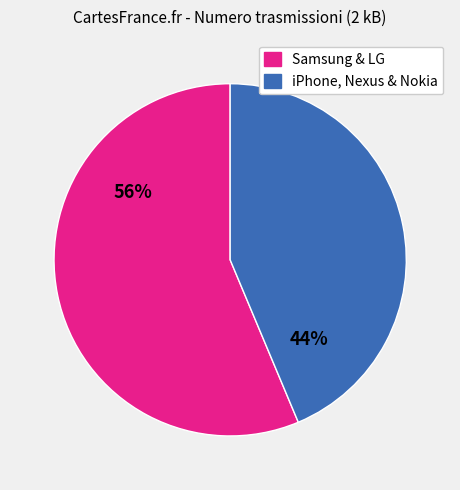

Is there a majority slice in this chart?

Yes